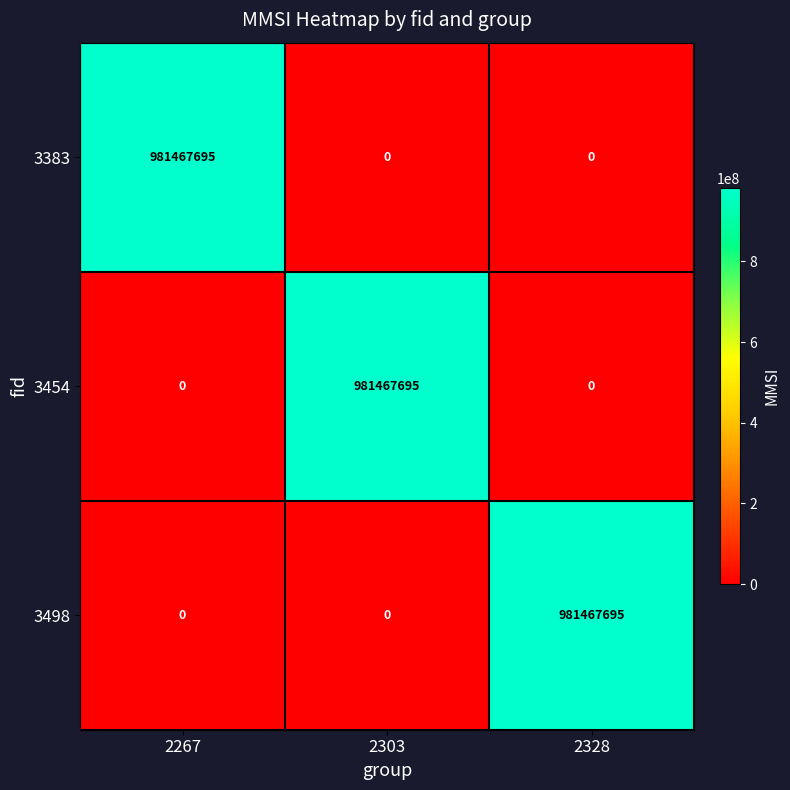

Is it true that 3454 equals 556963447 at 2328?

False